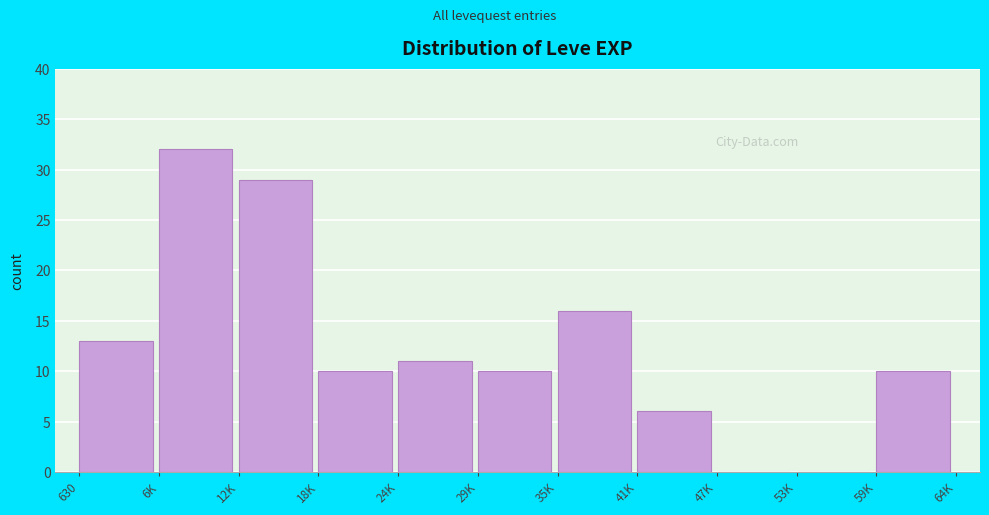

Reading right to left, extract all data points from this chart.

59K=10	53K=0	47K=0	41K=6	35K=16	29K=10	24K=11	18K=10	12K=29	6K=32	630=13